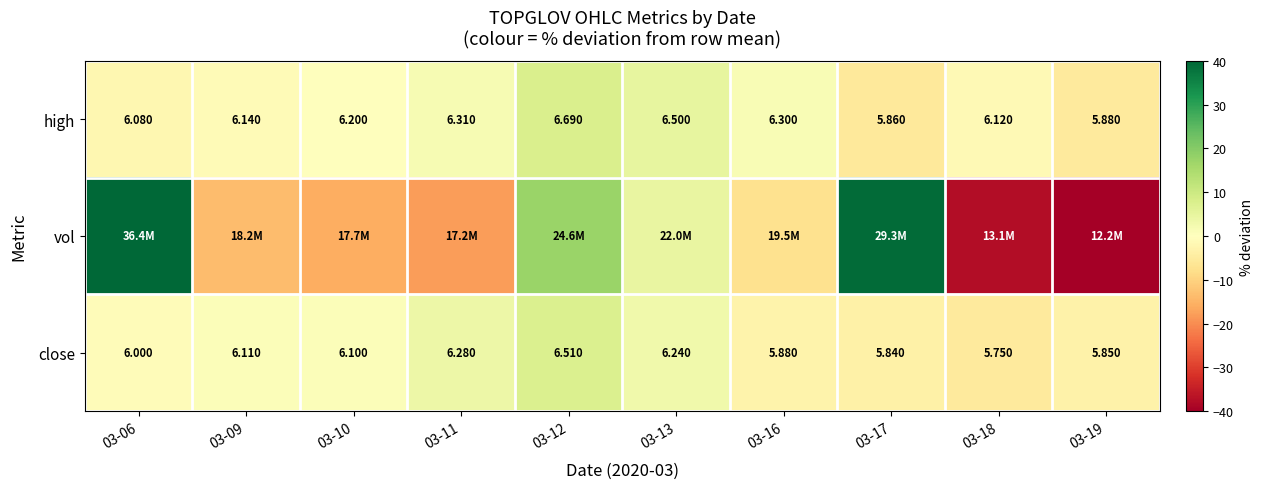

At how many categories does at least one series exceed -21?

10